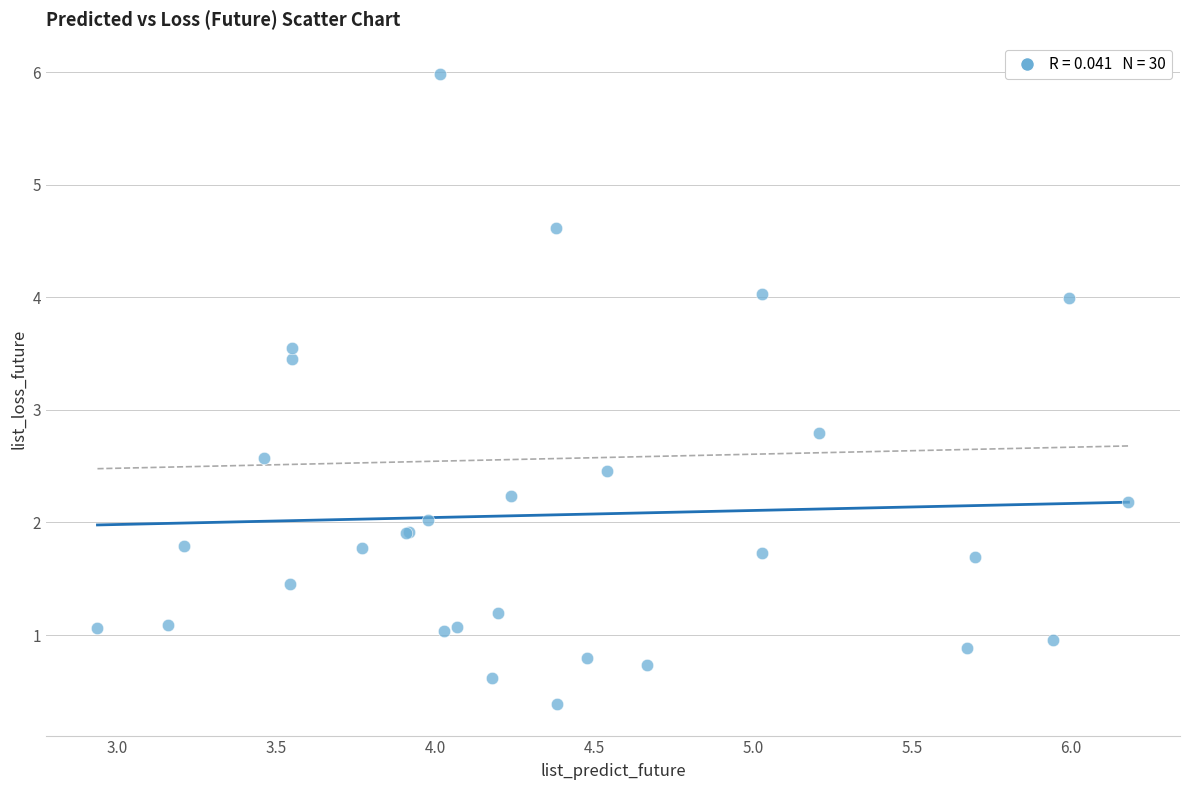

What Y value in the scatter plot is closest to 3?

2.8